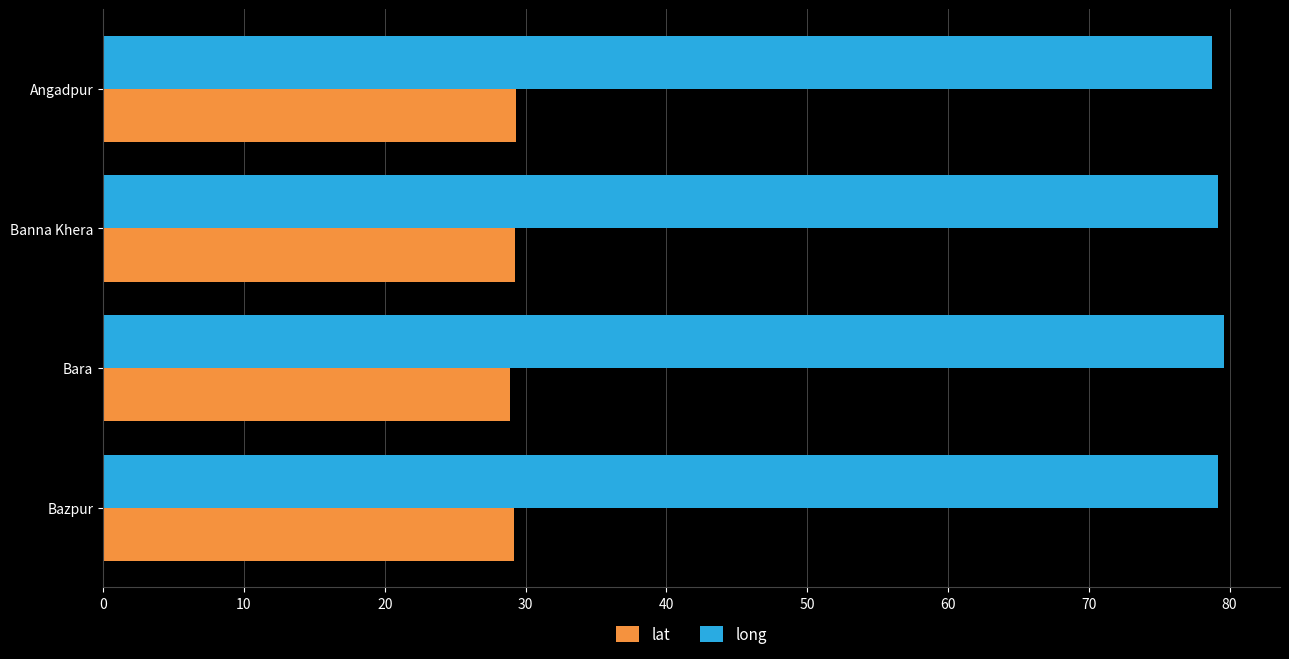

What is the difference between the maximum and minimum values in the long series?

0.8